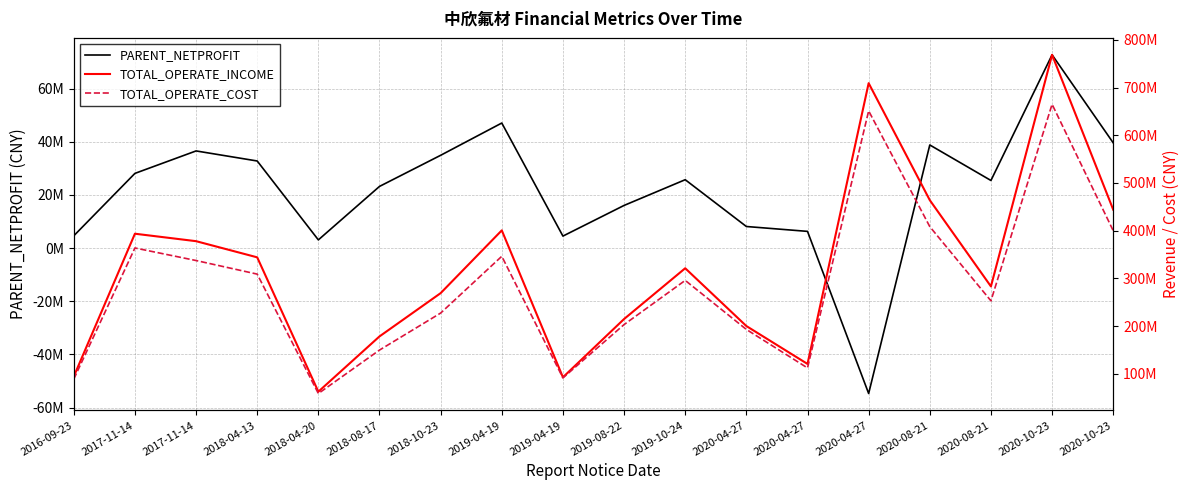

Which category has the highest value in the TOTAL_OPERATE_INCOME series?

2020-10-23